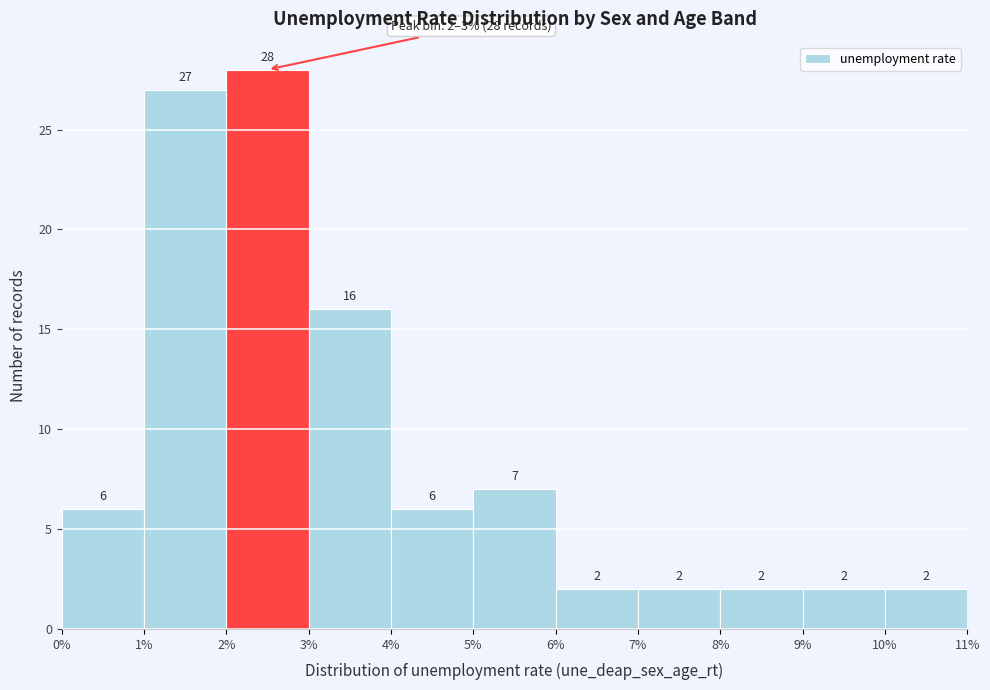

Reading left to right, list every bar in this chart as the range it spans on the x-axis followed by its height.

0% to 1%: 6
1% to 2%: 27
2% to 3%: 28
3% to 4%: 16
4% to 5%: 6
5% to 6%: 7
6% to 7%: 2
7% to 8%: 2
8% to 9%: 2
9% to 10%: 2
10% to 11%: 2